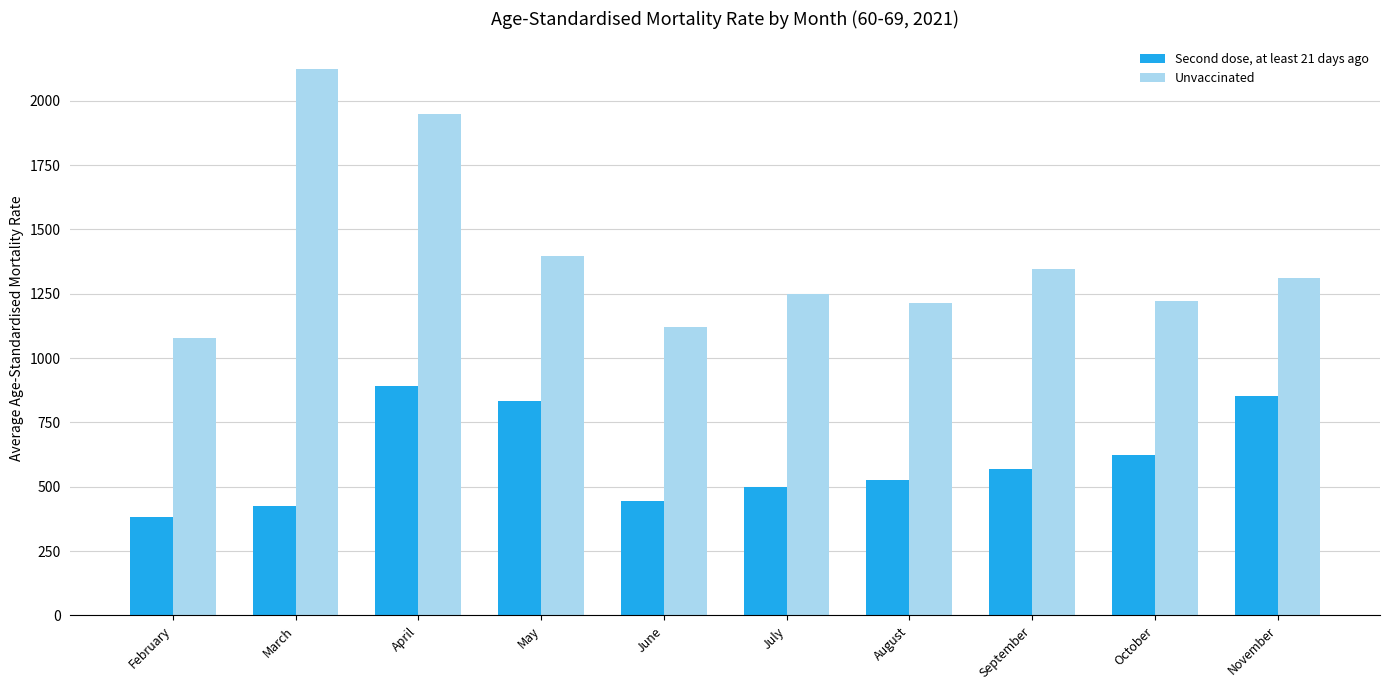

At how many categories does at least one series exceed 1366?

3